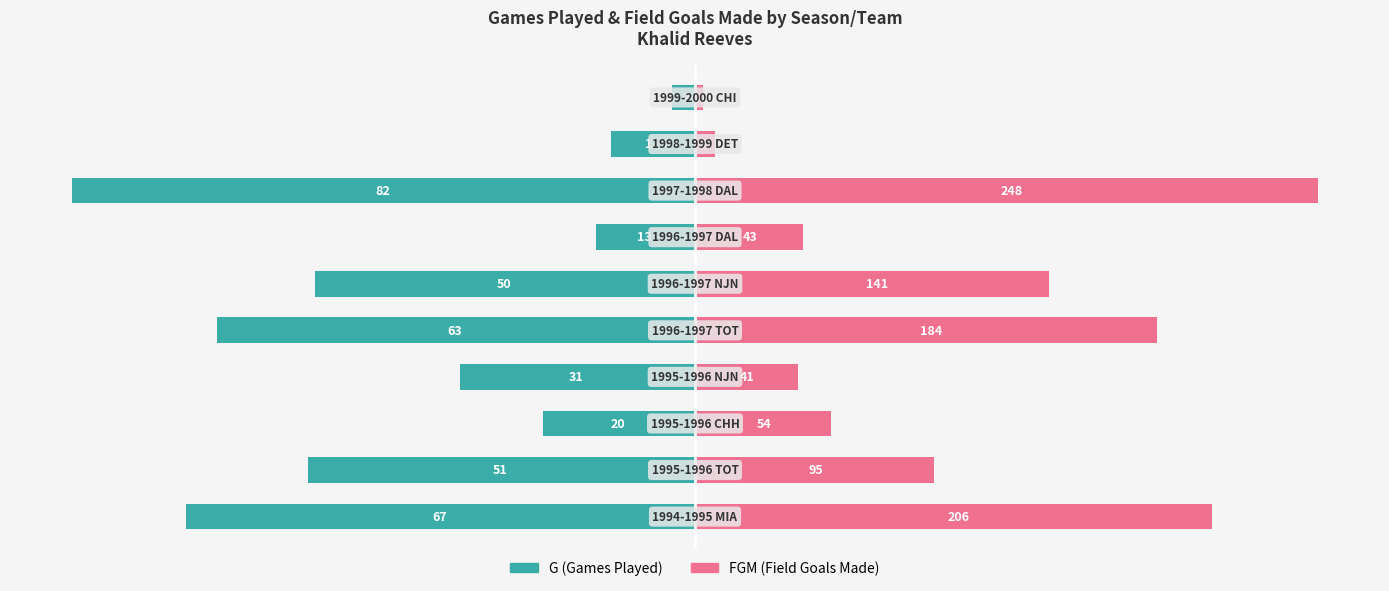

List the labels in order of FGM (Field Goals Made) value, largest first.

7, 0, 4, 5, 1, 2, 6, 3, 8, 9